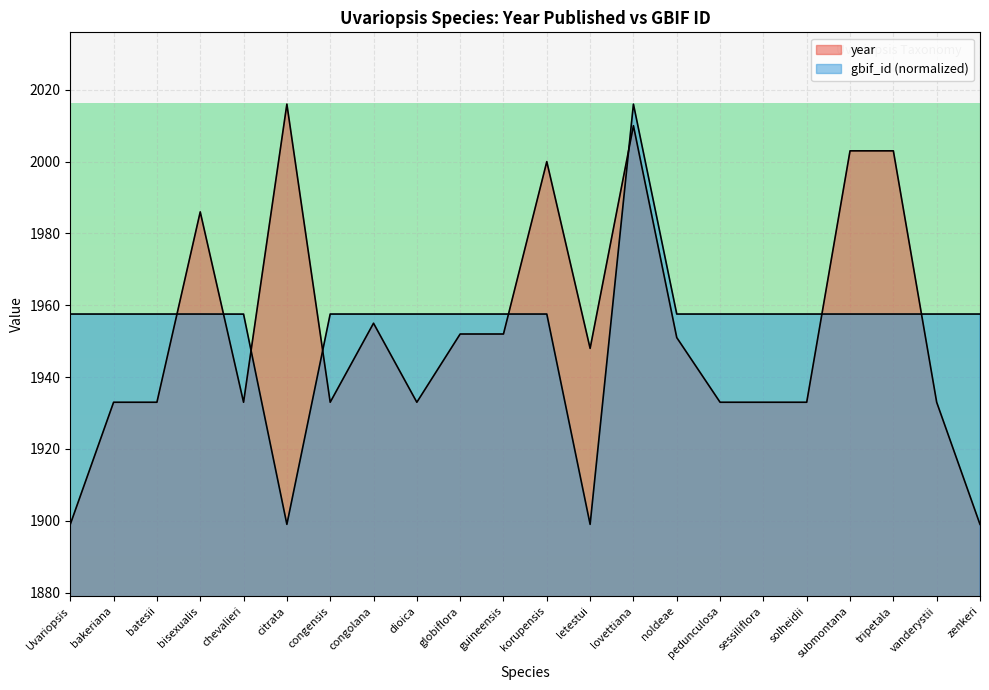

Reading right to left, what are all the values shown in this chart?

year: 1899.0	1933.0	2003.0	2003.0	1933.0	1933.0	1933.0	1951.0	2010.0	1948.0	2000.0	1952.0	1952.0	1933.0	1955.0	1933.0	2016.0	1933.0	1986.0	1933.0	1933.0	1899.0
gbif_id: 1957.6	1957.6	1957.6	1957.6	1957.6	1957.6	1957.6	1957.6	2016.0	1899.0	1957.6	1957.6	1957.6	1957.6	1957.6	1957.6	1899.0	1957.5	1957.6	1957.6	1957.6	1957.6